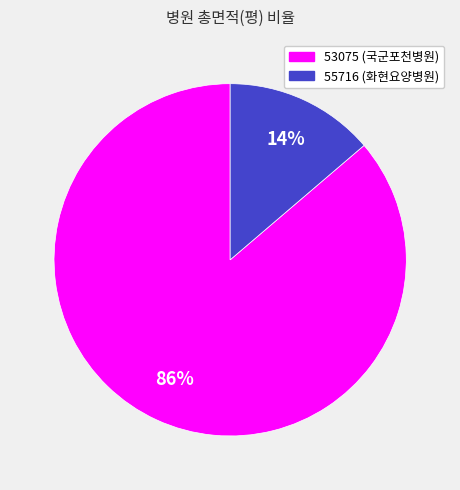

Which has a higher value, 55716 or 53075?

53075